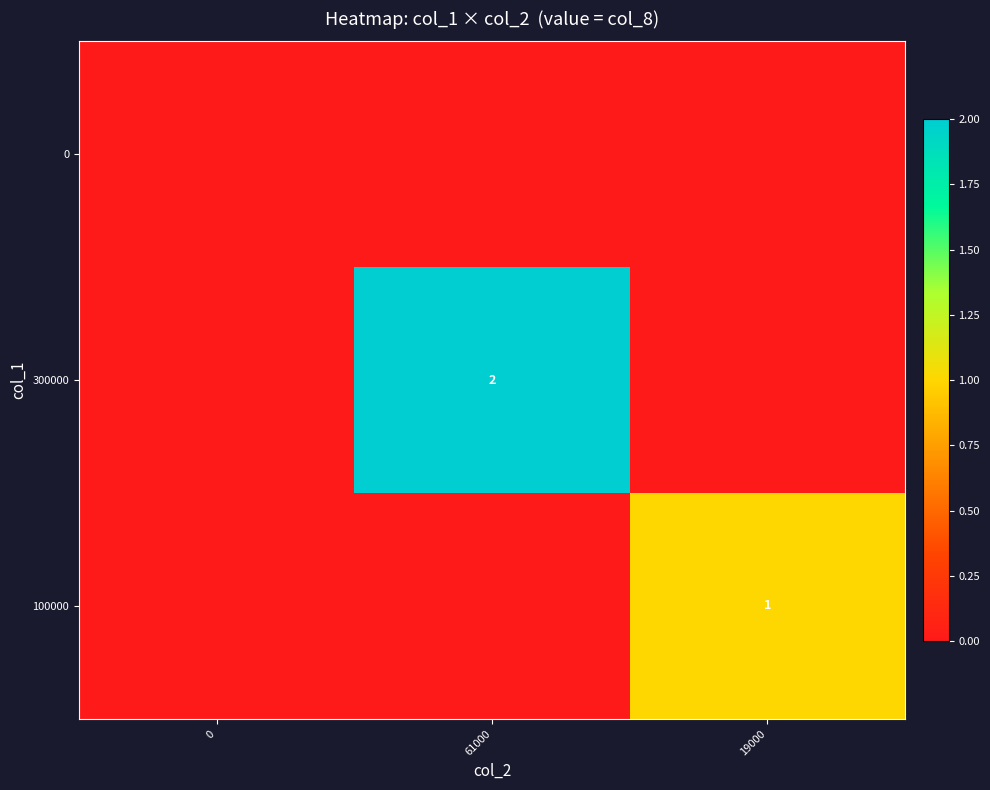

The 100000 series shows 1 at 19000. True or false?

True